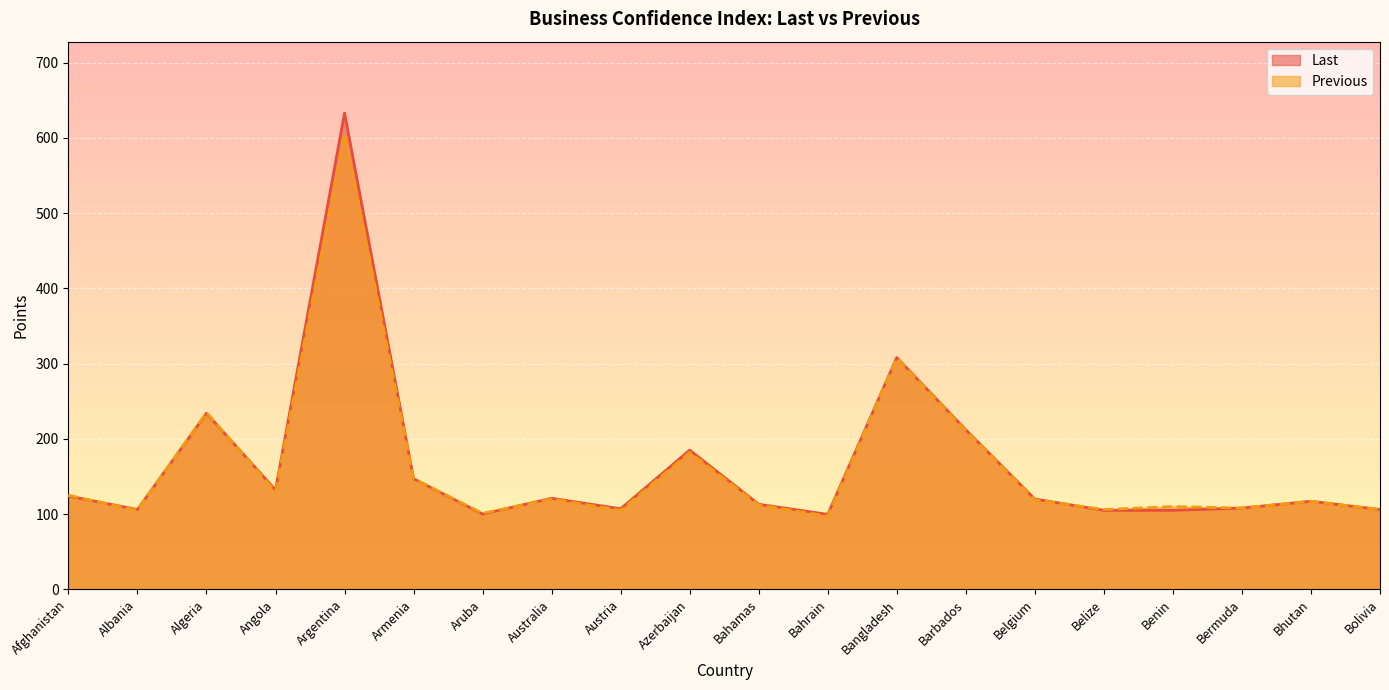

At which label does Last first exceed 120?

Afghanistan